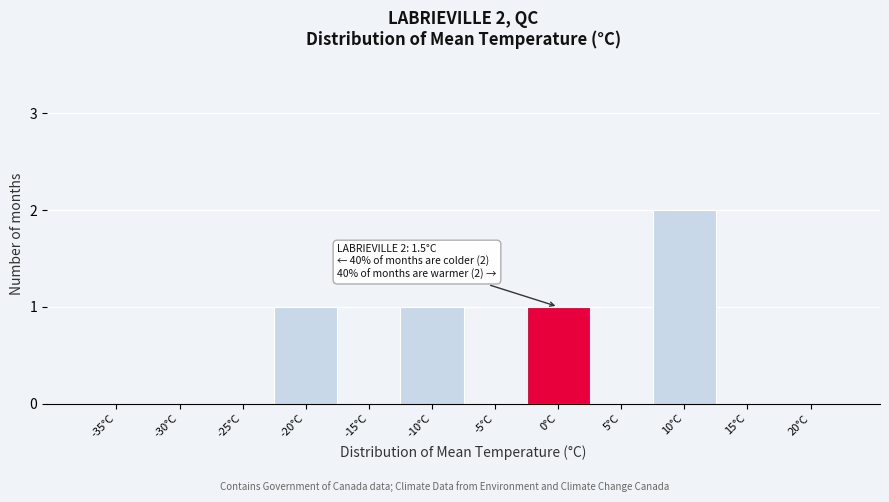

Reading right to left, what are all the values shown in this chart?

20°C=0	15°C=0	10°C=2	5°C=0	0°C=1	-5°C=0	-10°C=1	-15°C=0	-20°C=1	-25°C=0	-30°C=0	-35°C=0